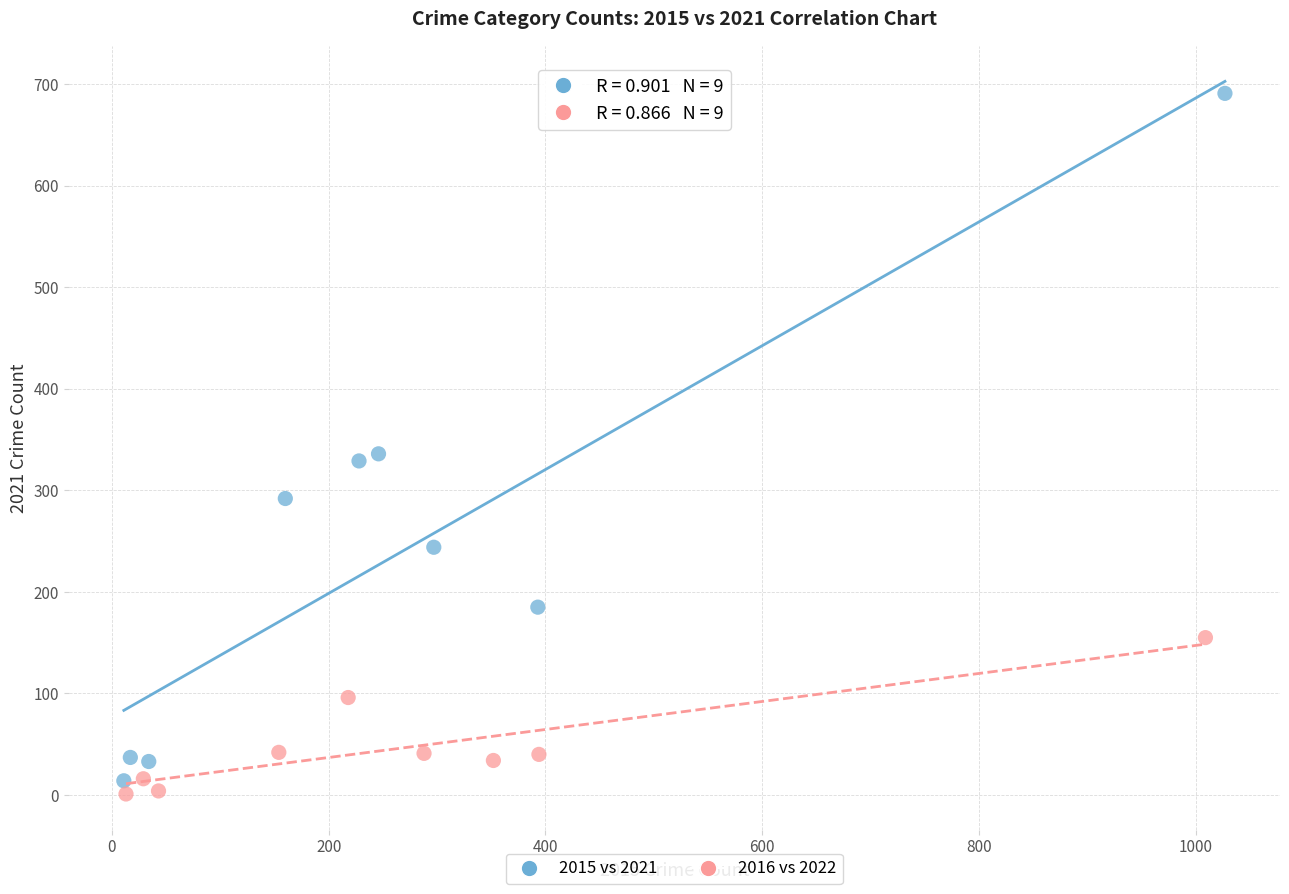

Which series has the widest spread of Y values?

2015 vs 2021